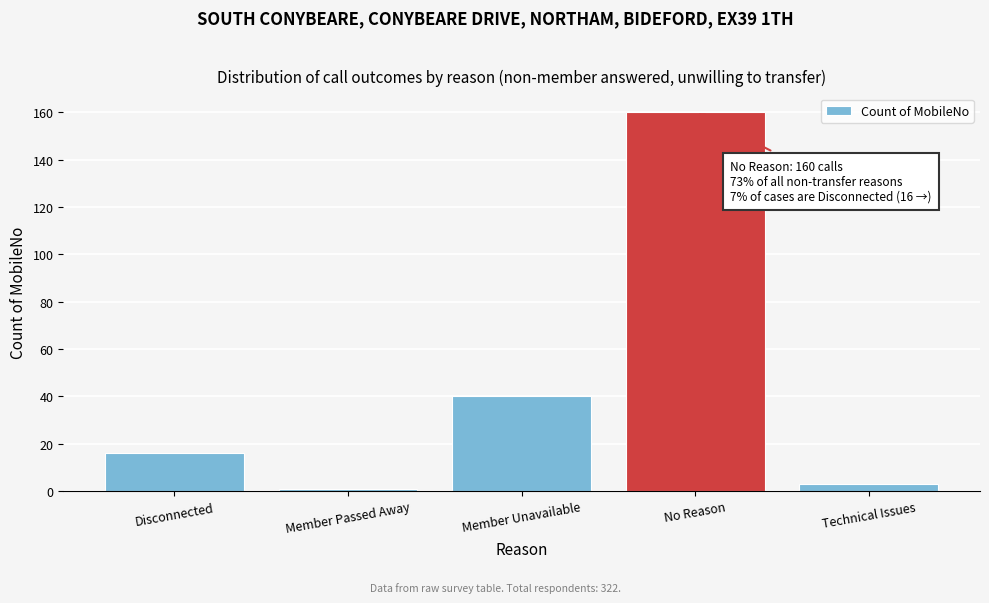

Reading right to left, extract all data points from this chart.

3	160	40	1	16